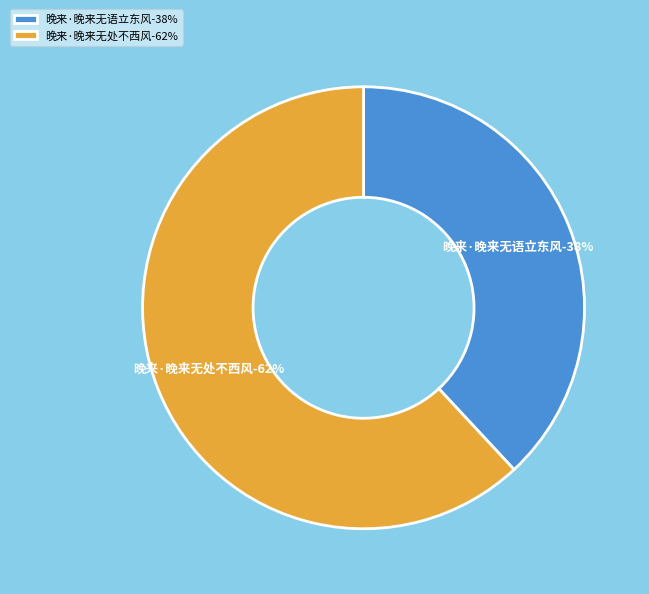

Is there any slice that represents more than half of the pie?

Yes